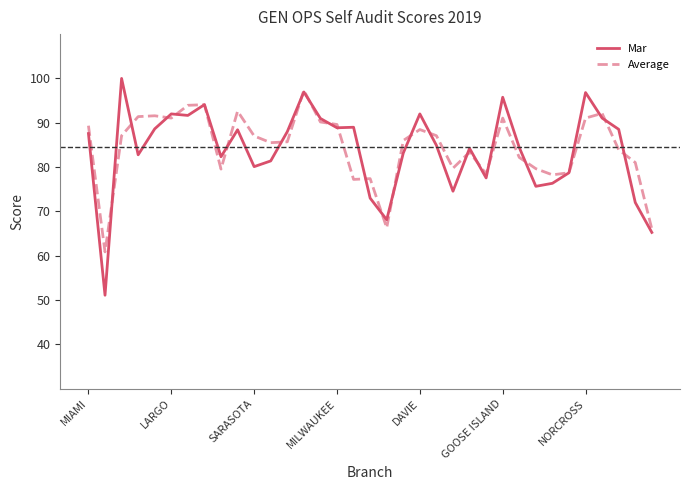

What is the minimum value for Average?

60.9